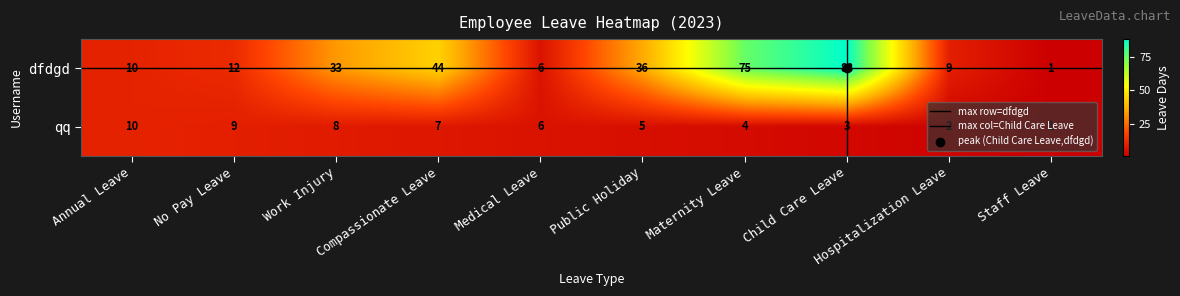

What is the minimum value shown in the chart?

1